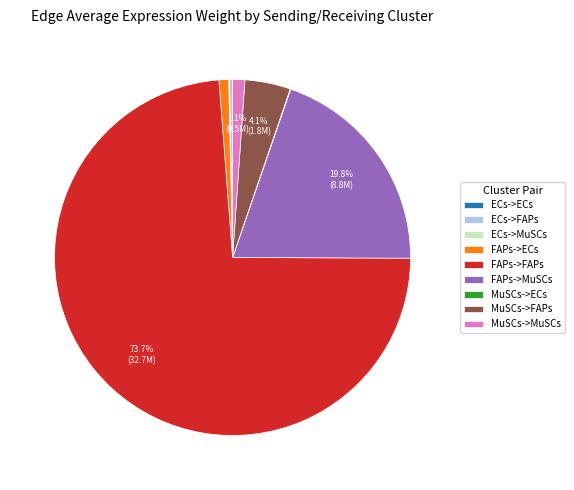

Which slice is the largest?

FAPs->FAPs